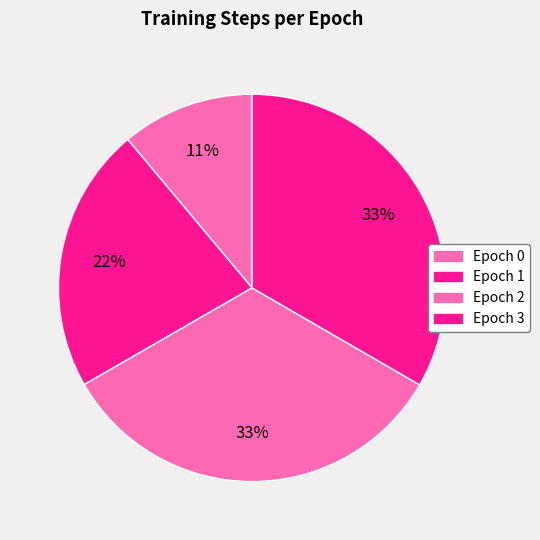

What is the smallest slice in the pie chart?

Epoch 0